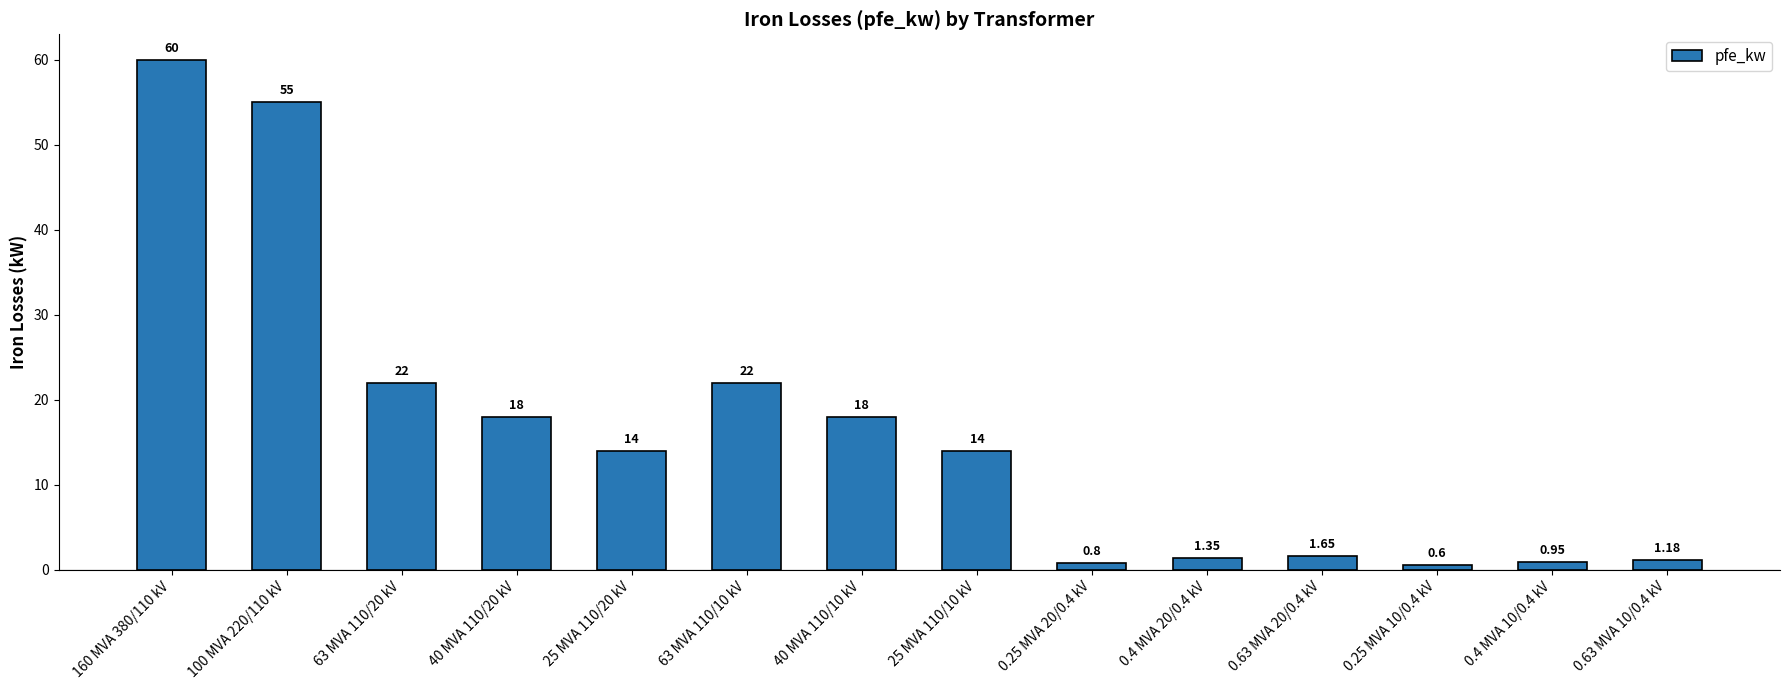

How many categories are shown in the chart?

14